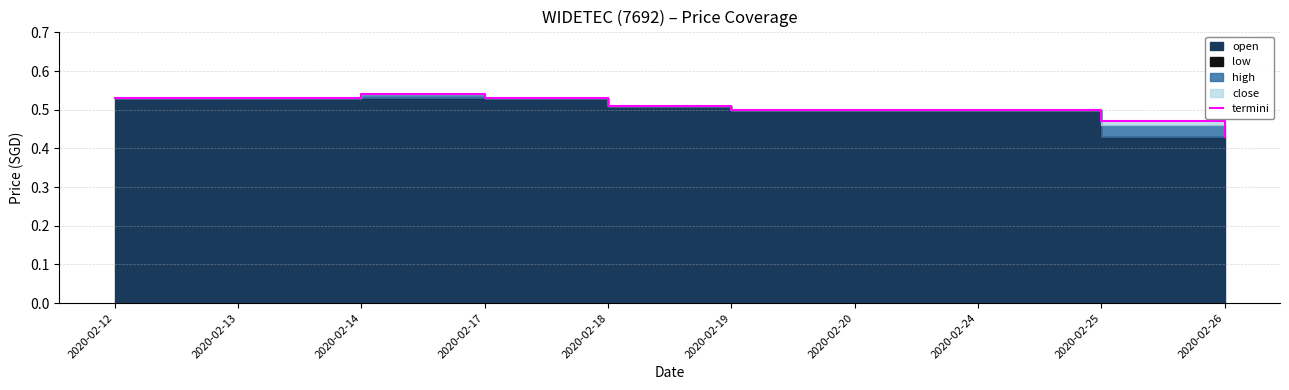

What is the value of the 5th point from the left?

0.5